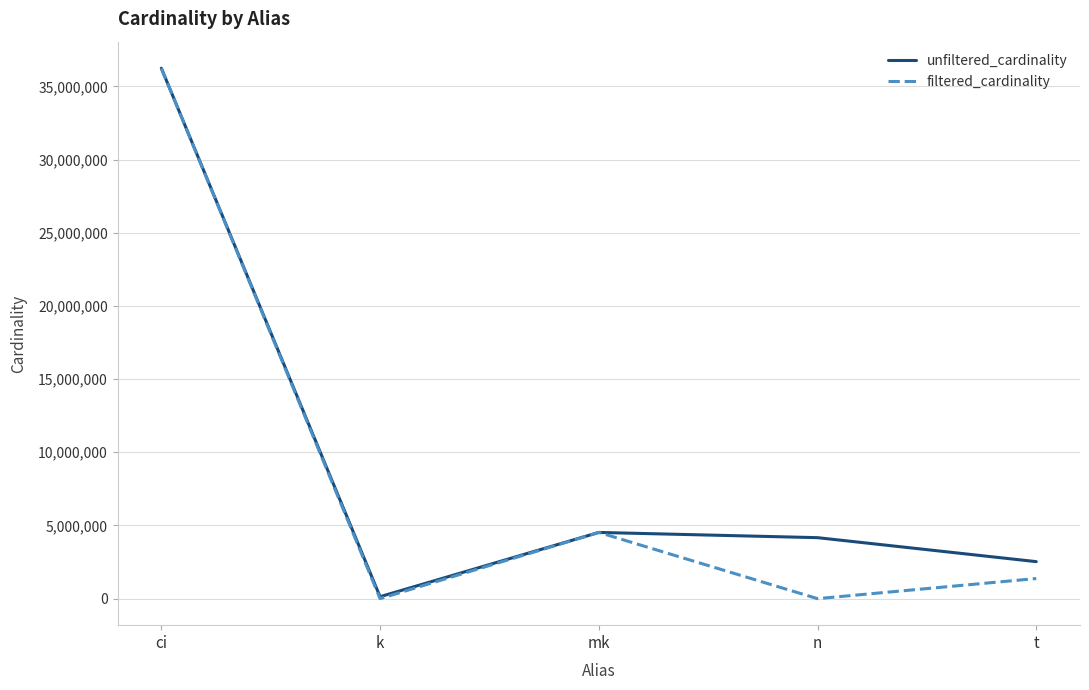

How many lines are shown in the chart?

2